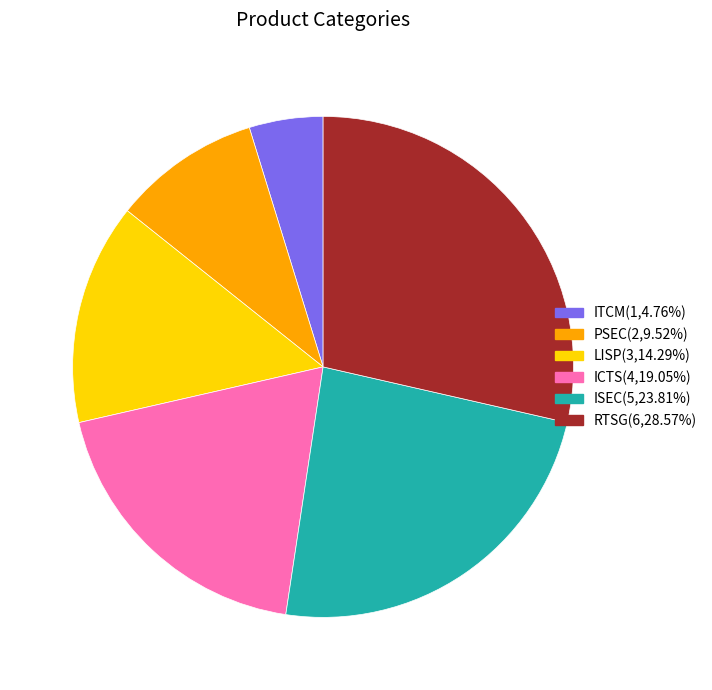

Is it true that LISP is 5% of the pie?

False